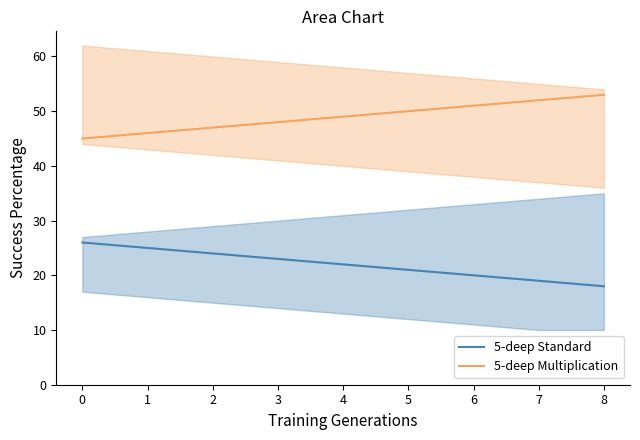

What is the sum of all 5-deep Multiplication values?

441